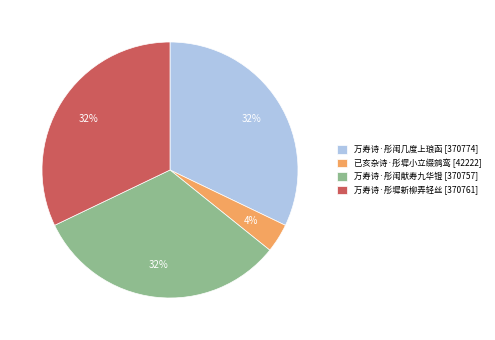

Between 万寿诗·彤闱献寿九华镫 and 已亥杂诗·彤墀小立缀鹓鸾, which is larger?

万寿诗·彤闱献寿九华镫